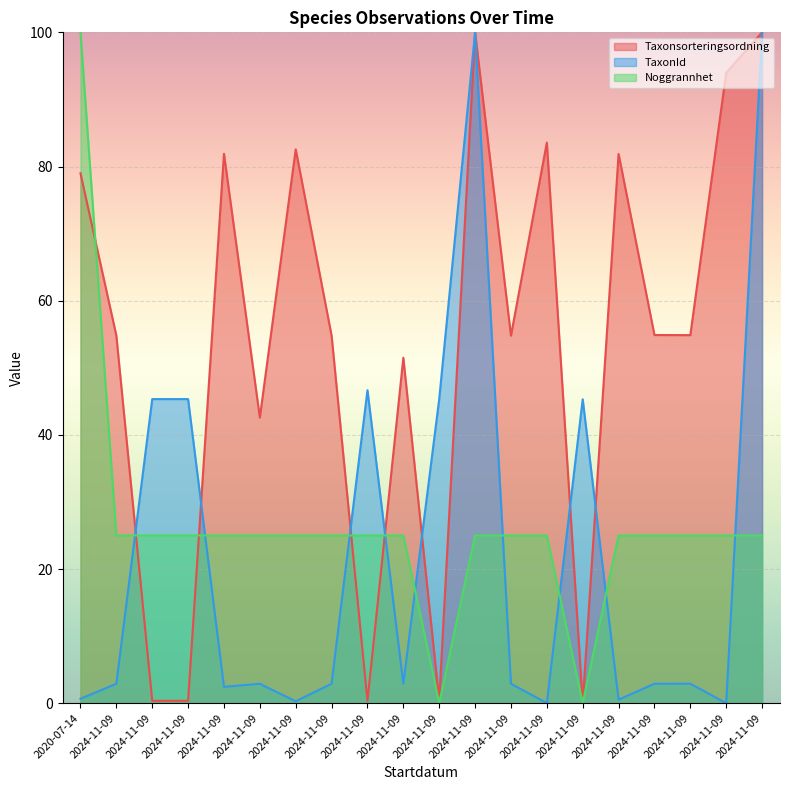

What is the approximate value of Taxonsorteringsordning at 2024-11-09?

94.0